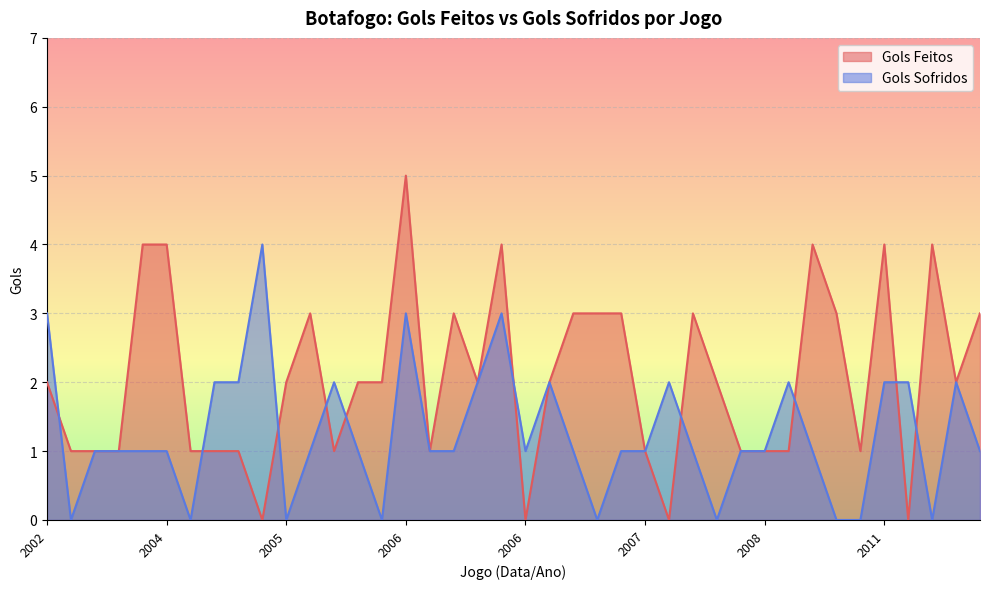

How many values in Gols Feitos are above zero?

36